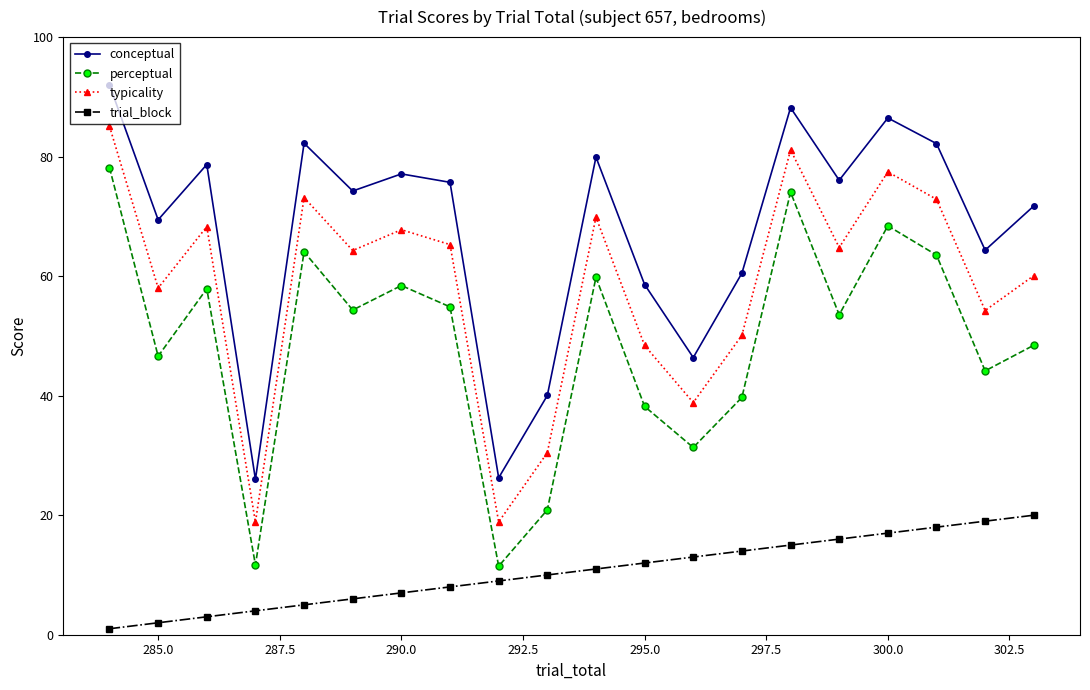

Which series has the widest spread of values?

perceptual